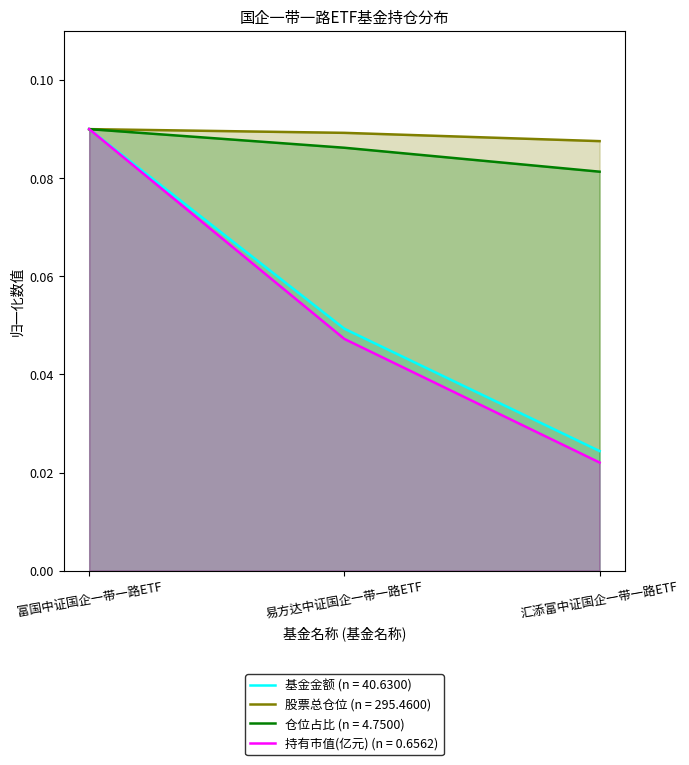

True or false: 股票总仓位 has a value of 0.1 at 汇添富中证国企一带一路ETF.

True